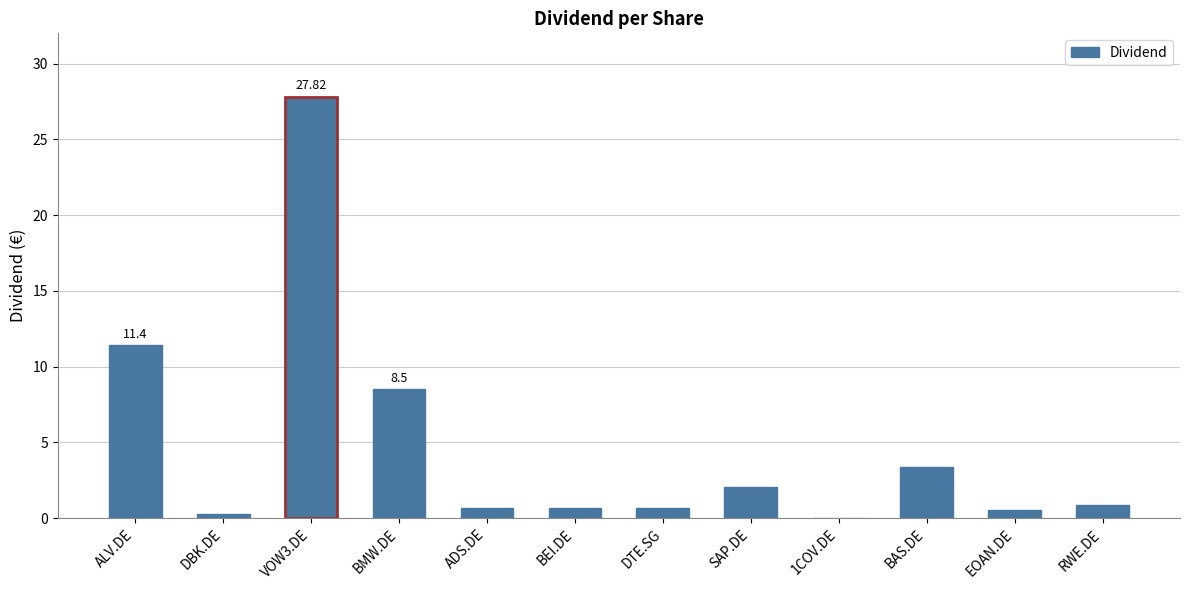

At which category does the chart reach its peak across all series?

VOW3.DE